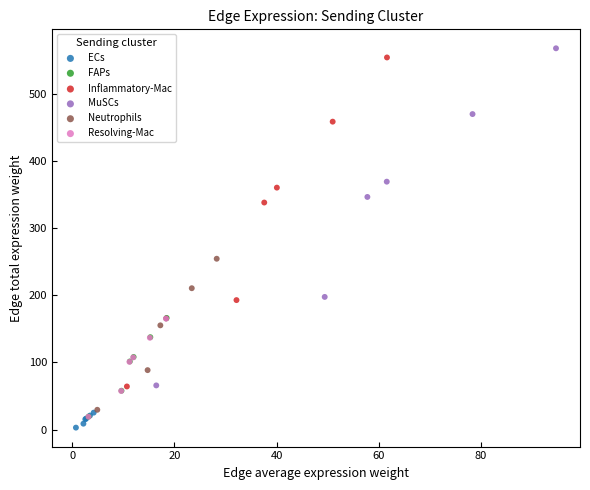

Which series has the largest Y range (max minus min)?

MuSCs